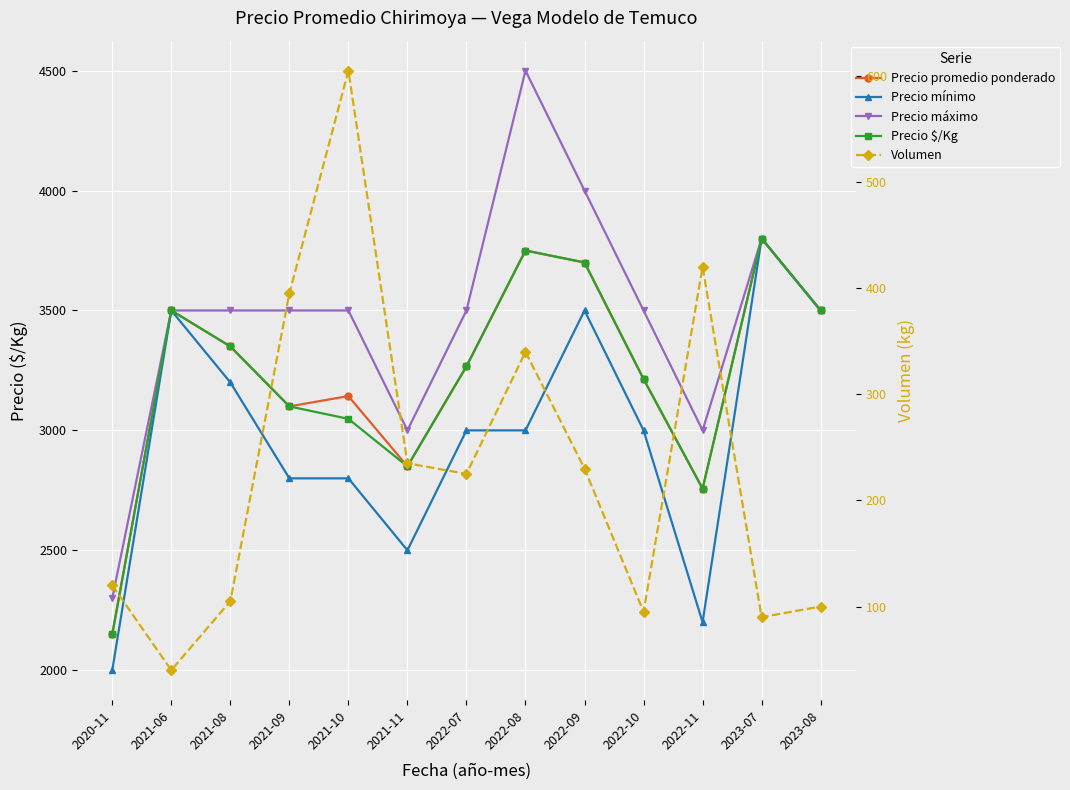

Which series changed the most between 2021-10 and 2022-11?

Precio mínimo